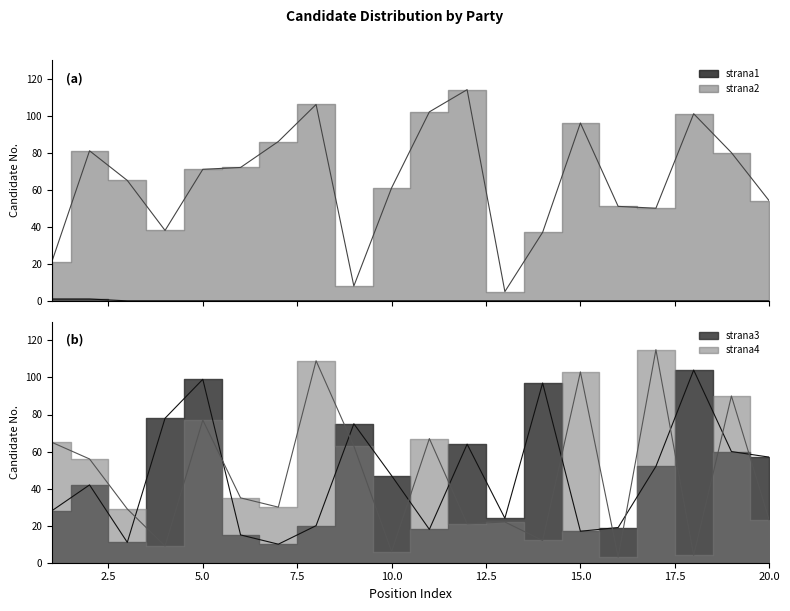

Which series changed the most between 4 and 8?

strana4